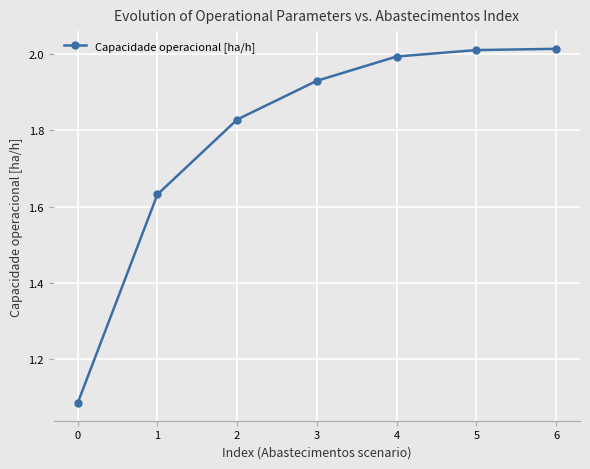

What is the change in value from 0 to 3?

+0.8